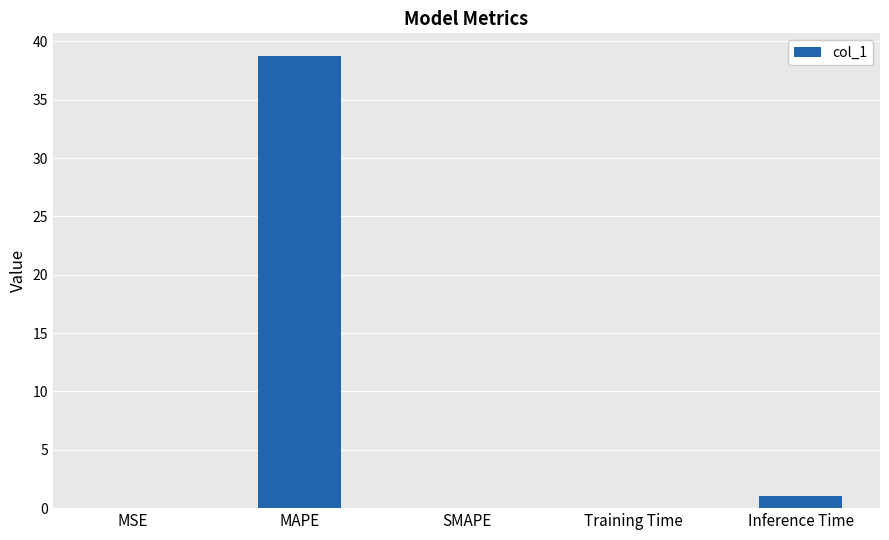

What is the sum of all values?

39.9